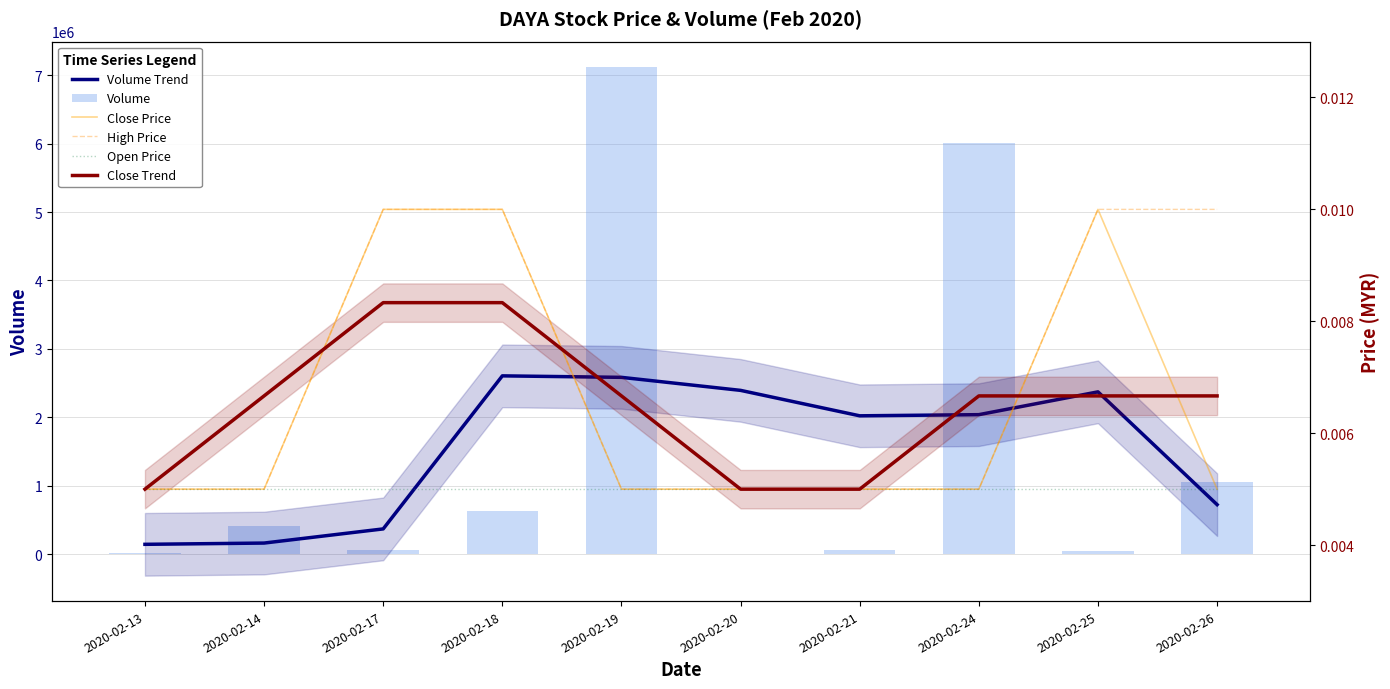

Reading left to right, list all the values displayed in this chart.

Volume Trend: 2020-02-13=143466.7	2020-02-14=161900.0	2020-02-17=368833.3	2020-02-18=2605966.7	2020-02-19=2584133.3	2020-02-20=2393800.0	2020-02-21=2021933.3	2020-02-24=2038800.0	2020-02-25=2372133.3	2020-02-26=723533.3
Volume: 2020-02-13=10200.0	2020-02-14=410000.0	2020-02-17=65500.0	2020-02-18=631000.0	2020-02-19=7121400.0	2020-02-20=0.0	2020-02-21=60000.0	2020-02-24=6005800.0	2020-02-25=50600.0	2020-02-26=1060000.0
Close Price: 2020-02-13=0.0	2020-02-14=0.0	2020-02-17=0.0	2020-02-18=0.0	2020-02-19=0.0	2020-02-20=0.0	2020-02-21=0.0	2020-02-24=0.0	2020-02-25=0.0	2020-02-26=0.0
High Price: 2020-02-13=0.0	2020-02-14=0.0	2020-02-17=0.0	2020-02-18=0.0	2020-02-19=0.0	2020-02-20=0.0	2020-02-21=0.0	2020-02-24=0.0	2020-02-25=0.0	2020-02-26=0.0
Open Price: 2020-02-13=0.0	2020-02-14=0.0	2020-02-17=0.0	2020-02-18=0.0	2020-02-19=0.0	2020-02-20=0.0	2020-02-21=0.0	2020-02-24=0.0	2020-02-25=0.0	2020-02-26=0.0
Close Trend: 2020-02-13=0.0	2020-02-14=0.0	2020-02-17=0.0	2020-02-18=0.0	2020-02-19=0.0	2020-02-20=0.0	2020-02-21=0.0	2020-02-24=0.0	2020-02-25=0.0	2020-02-26=0.0